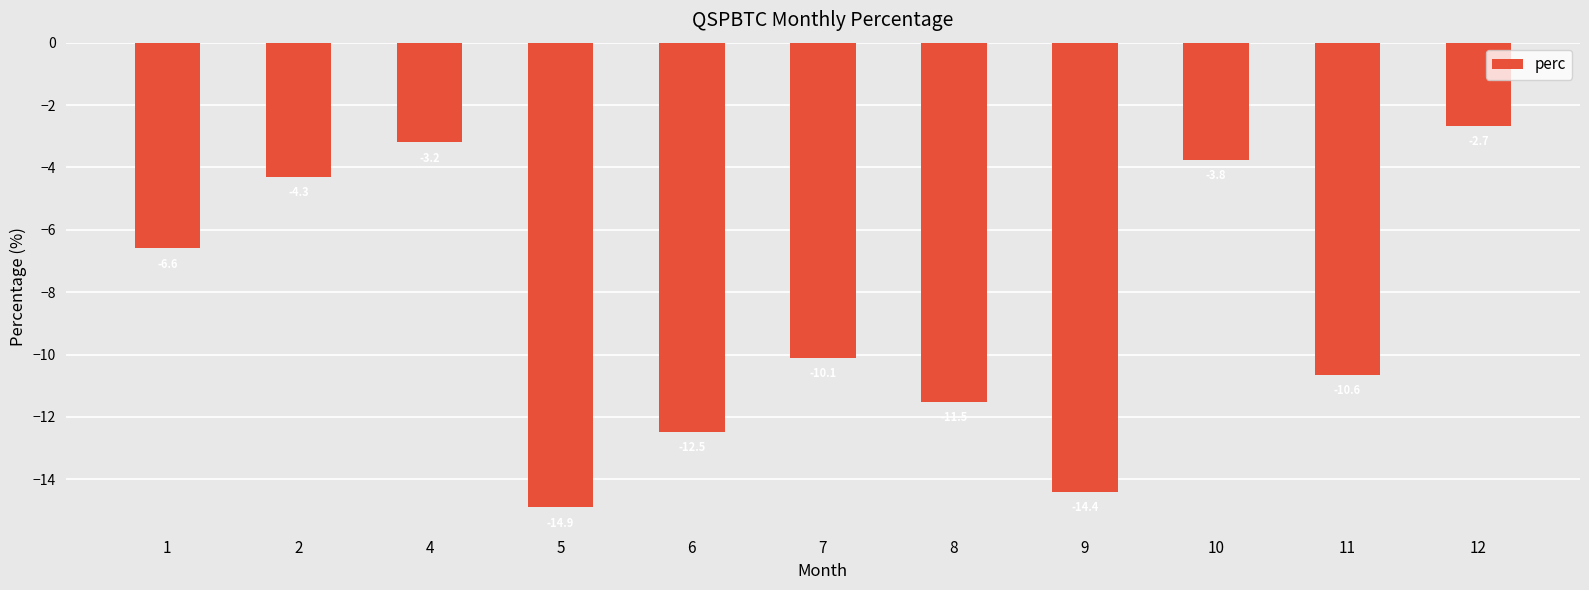

Rank the categories by value from highest to lowest.

12, 4, 10, 2, 1, 7, 11, 8, 6, 9, 5